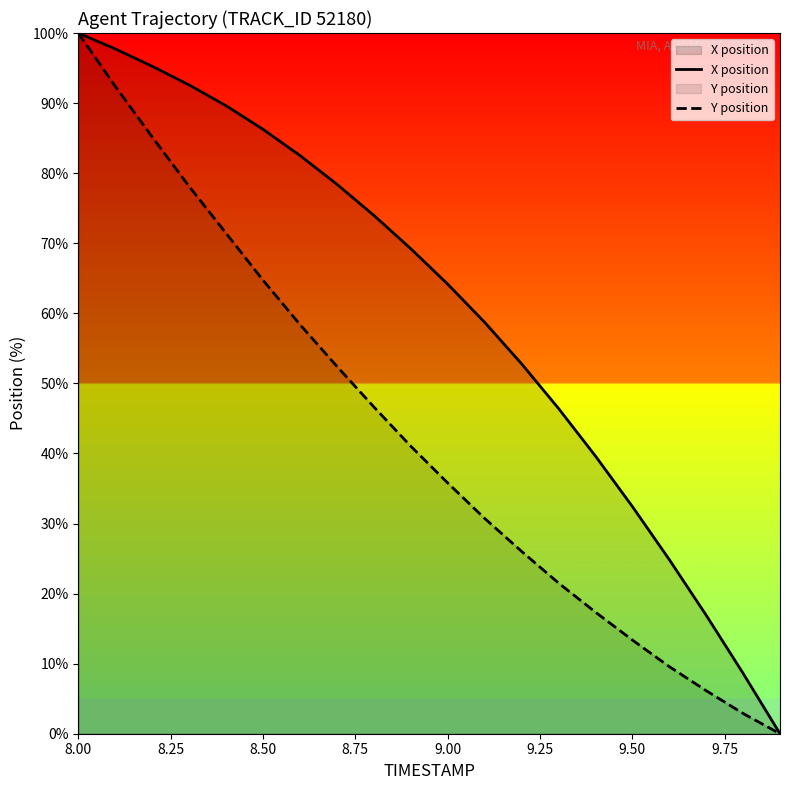

Is it true that Y position equals 64.7 at 8.50?

True